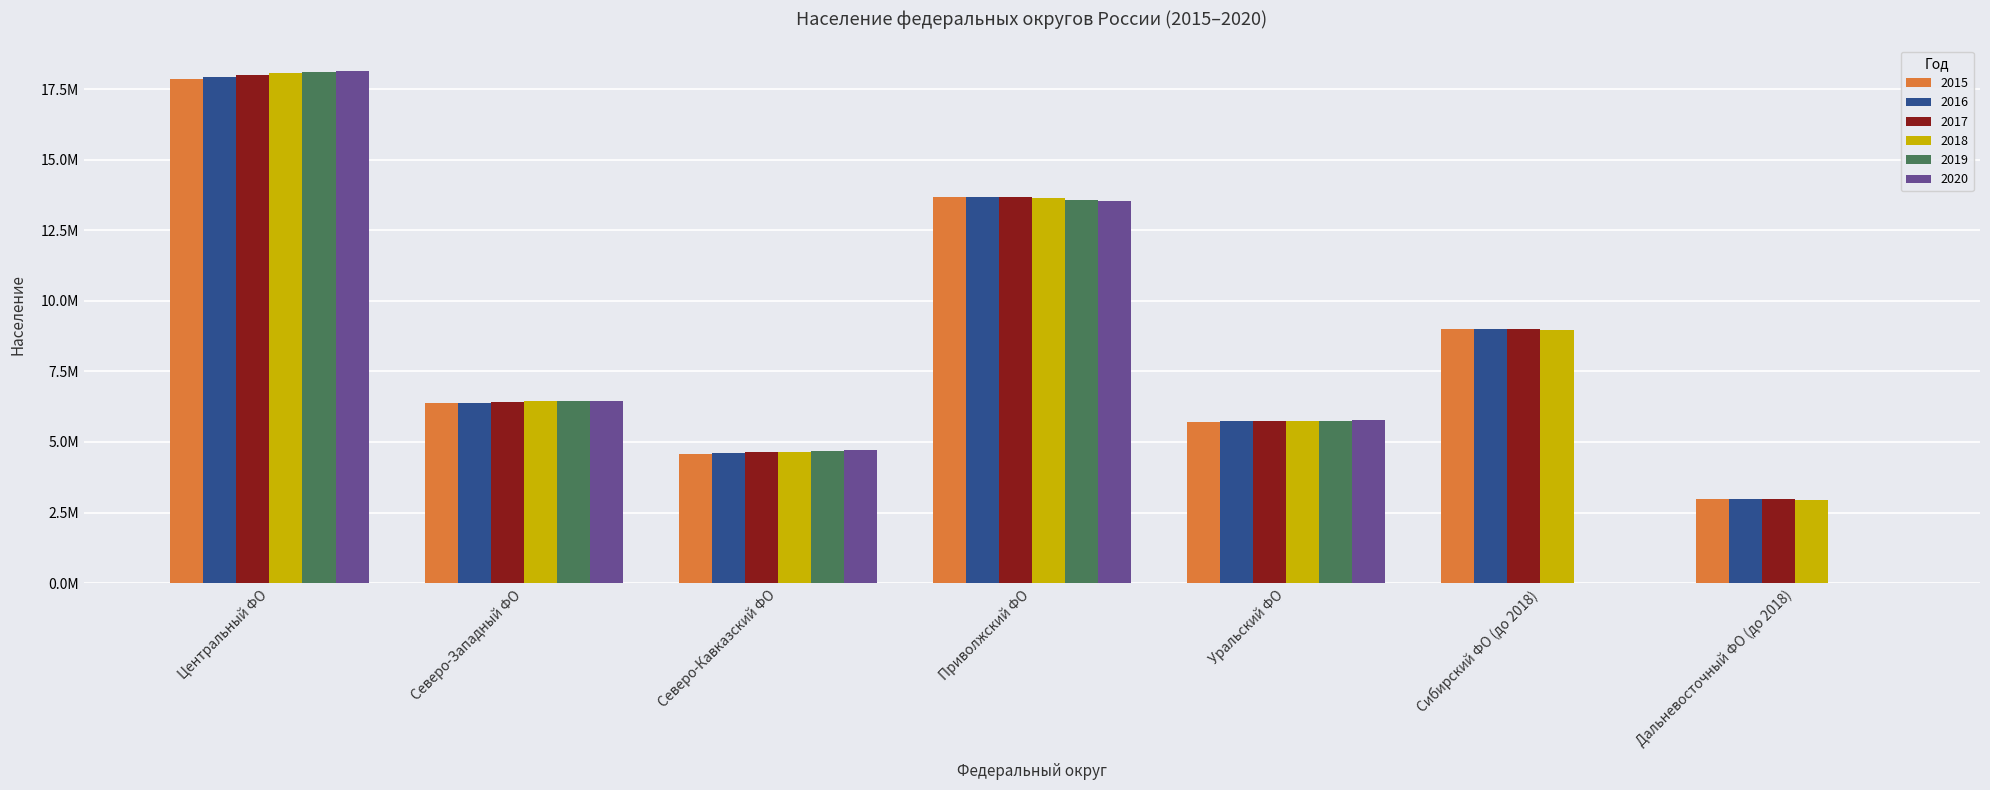

Are the bars grouped side by side (vs. stacked)?

Yes